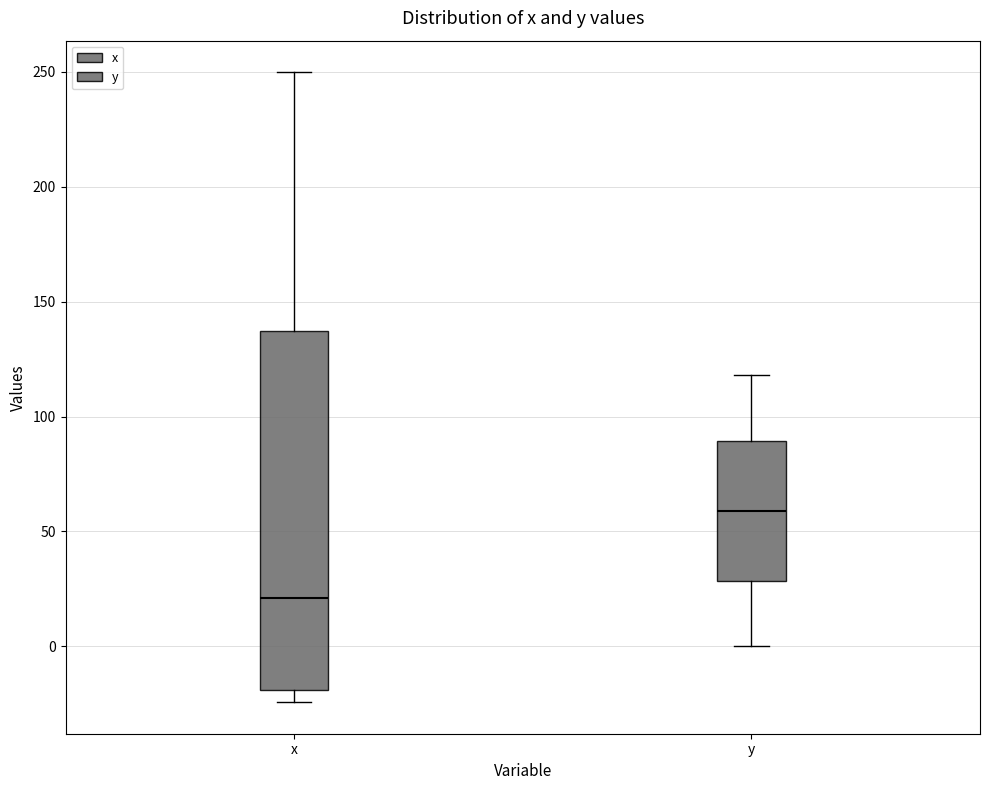

Where is the lower edge of the box for y on the y-axis? The values are not printed on the chart, so give them approximately, as read against the axis.

30